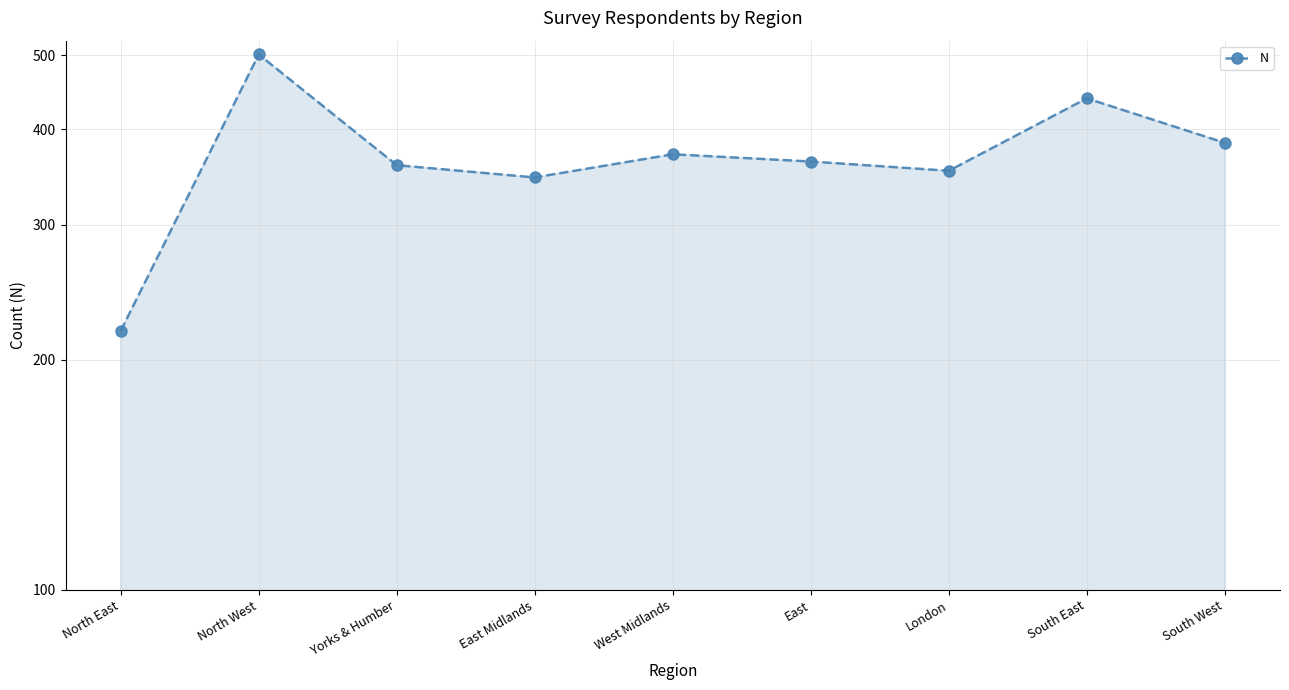

Reading left to right, what are all the values shown in this chart?

North East=218	North West=501	Yorks & Humber=359	East Midlands=346	West Midlands=371	East=363	London=353	South East=439	South West=384